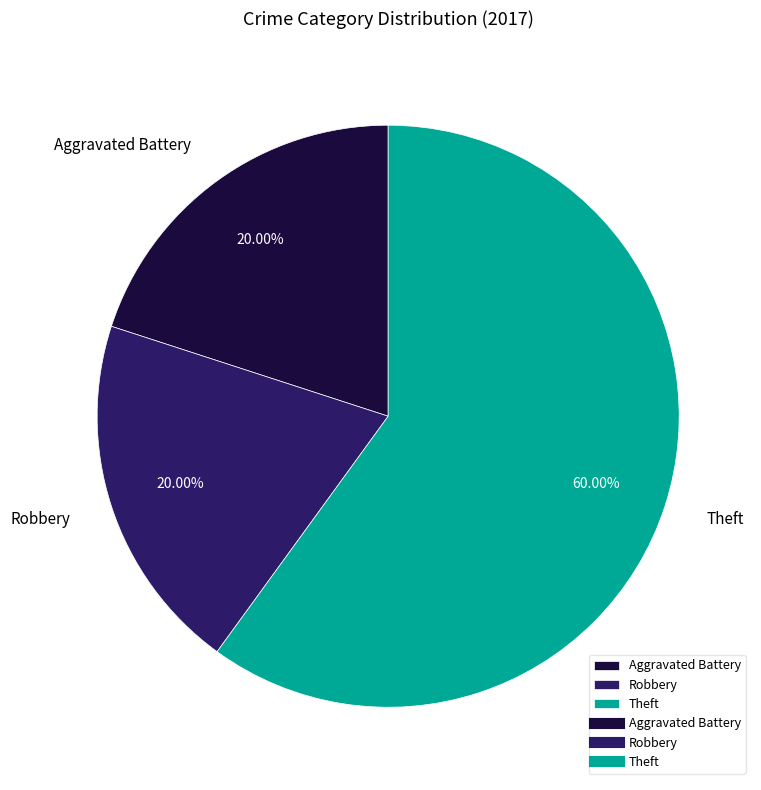

Which category has the biggest portion of the pie?

Theft